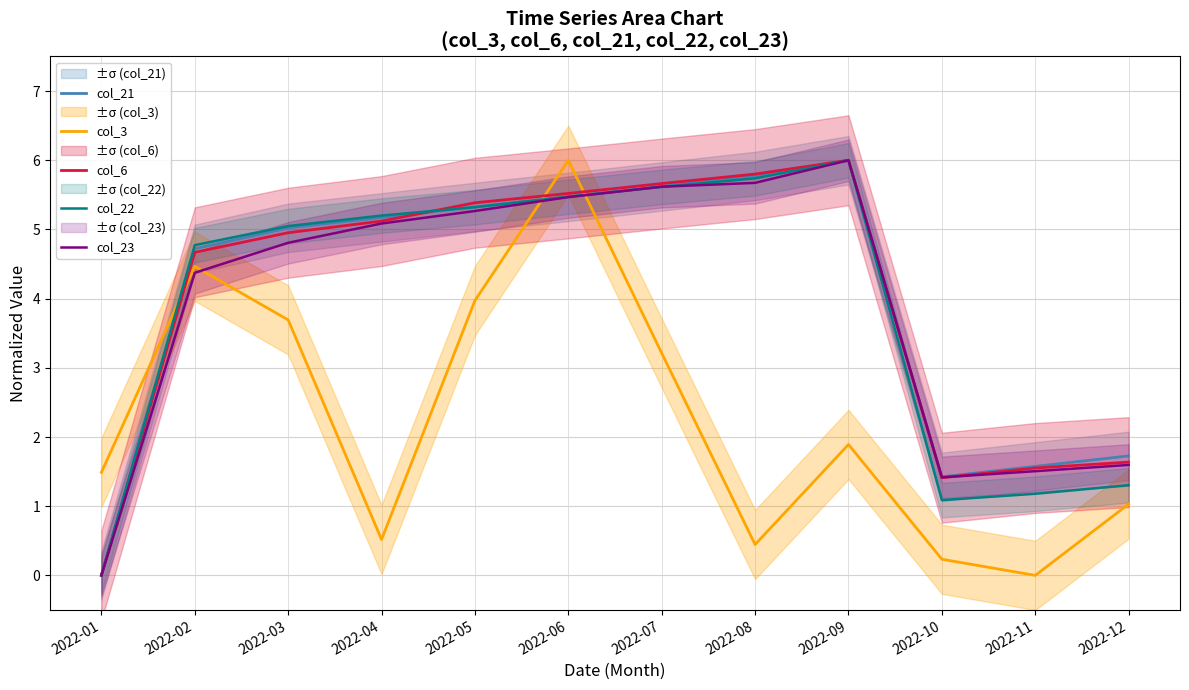

Rank the series at 2022-11 from lowest to highest value.

col_3, col_22, col_23, col_6, col_21